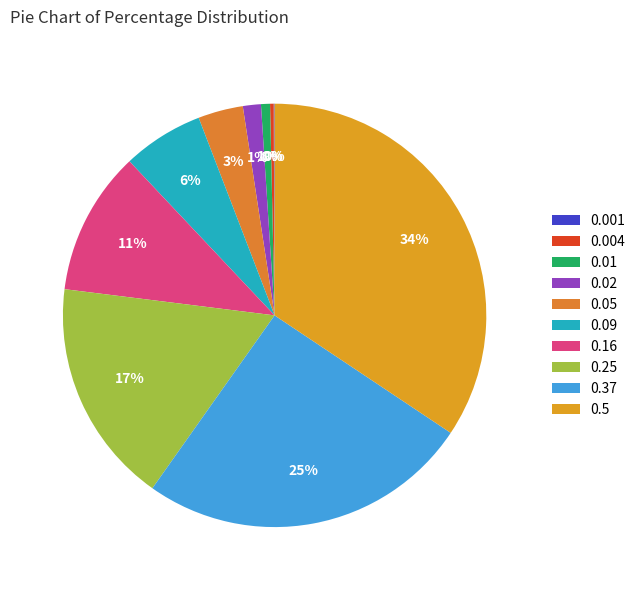

To the nearest percent, what is the difference between the 0.09 and 0.05 slice percentages?

3%